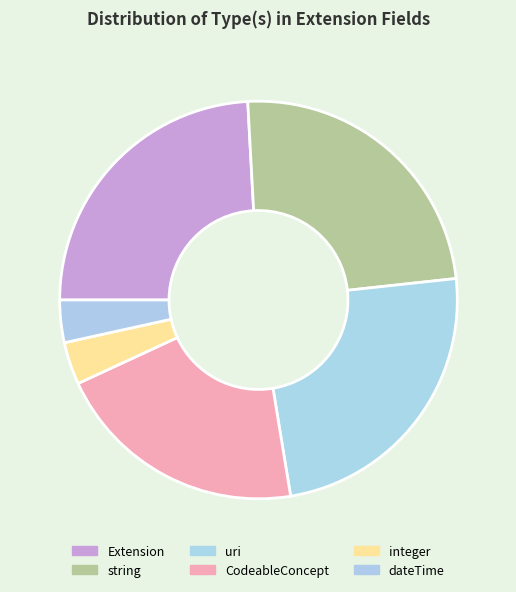

How many slices are in this pie chart?

6